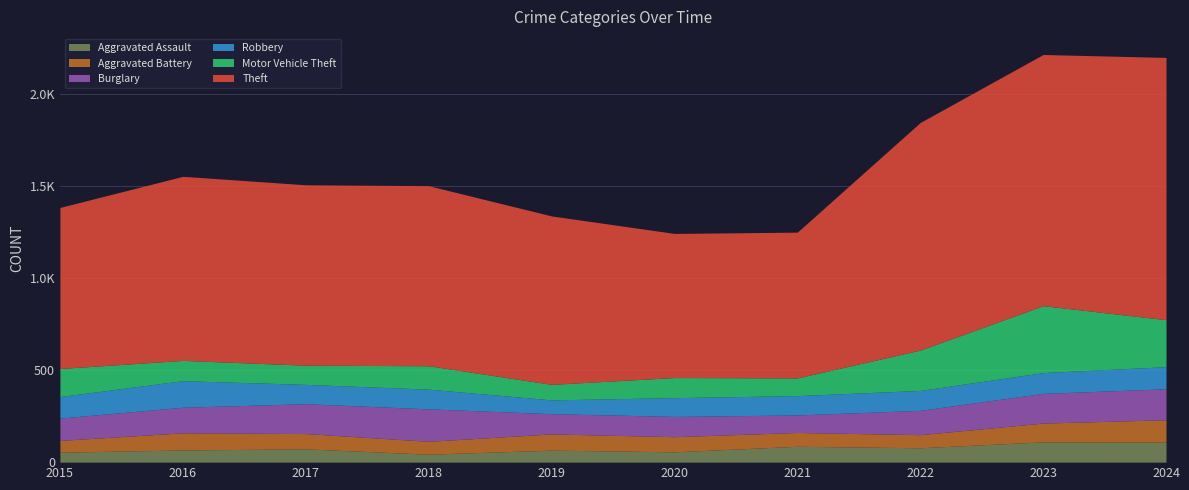

What are all the series names shown in the legend?

Aggravated Assault, Aggravated Battery, Burglary, Robbery, Motor Vehicle Theft, Theft